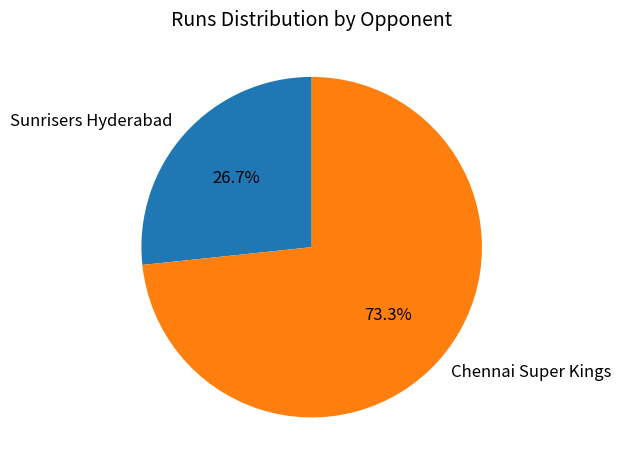

How many slices are in this pie chart?

2